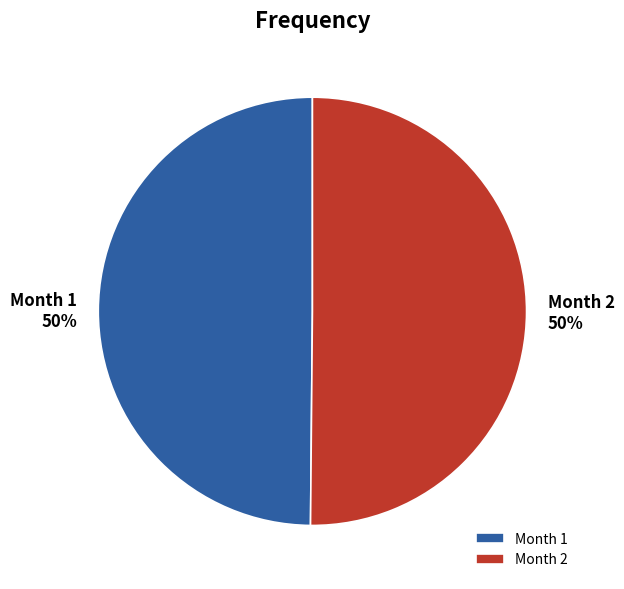

To the nearest percent, what percentage of the pie is Month 2?

50%